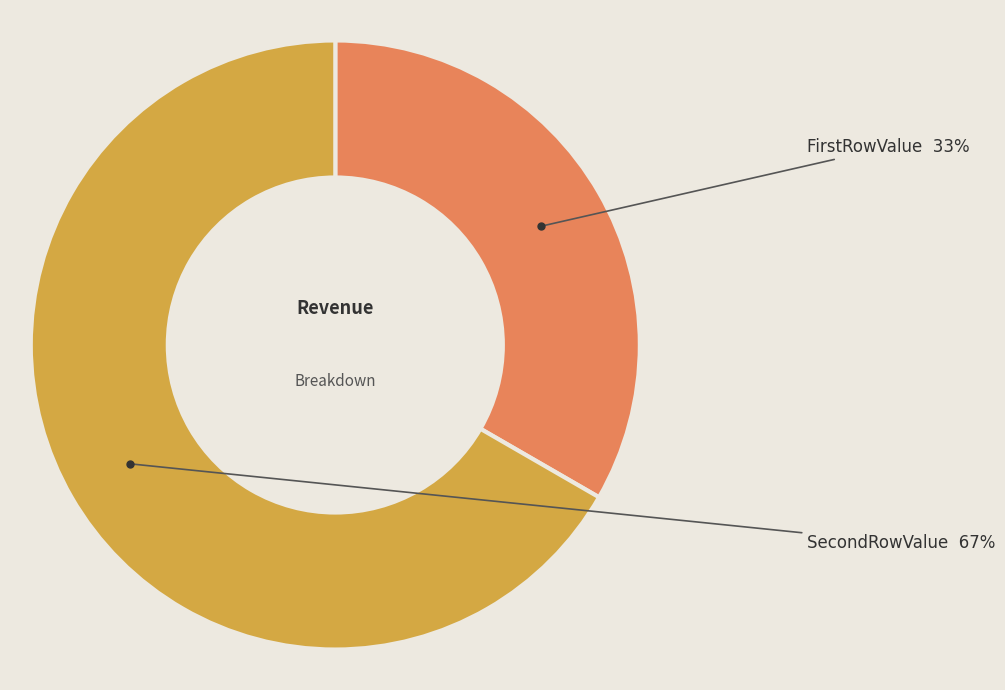

What percentage is the SecondRowValue slice, to the nearest percent?

67%